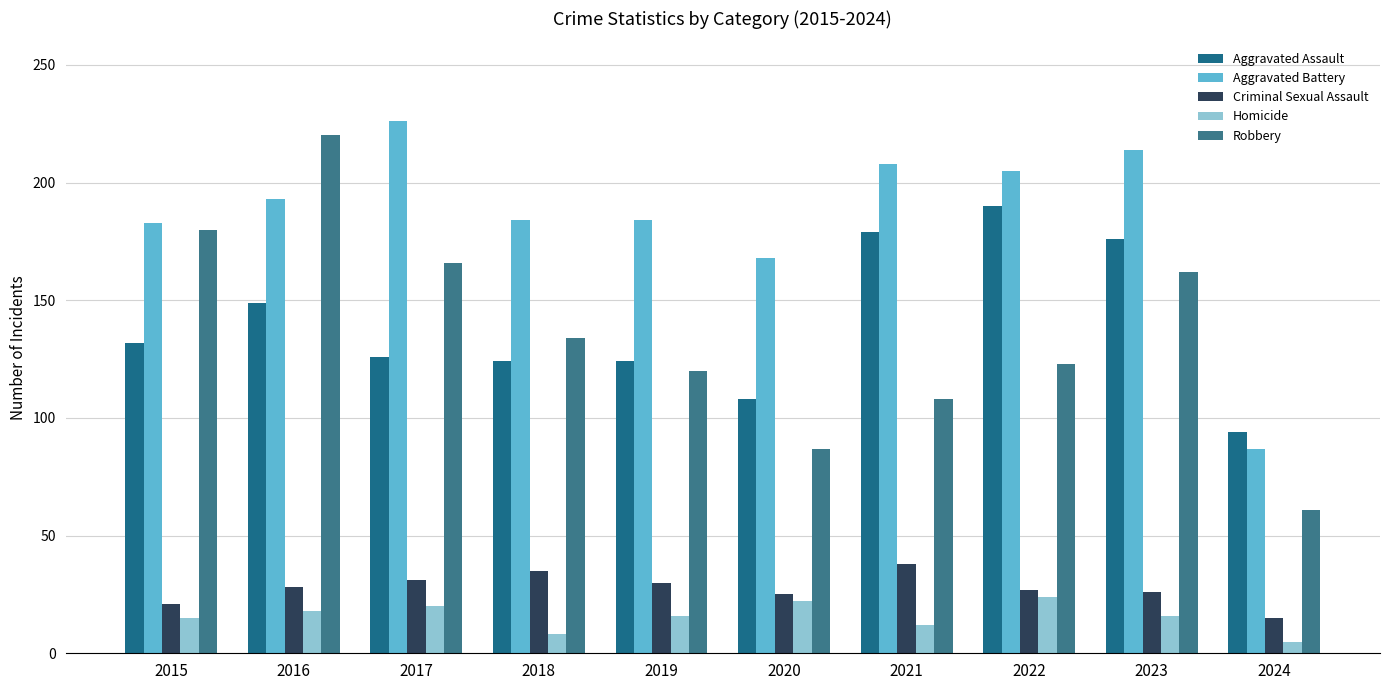

At which category is the sum across all series the highest?

2016